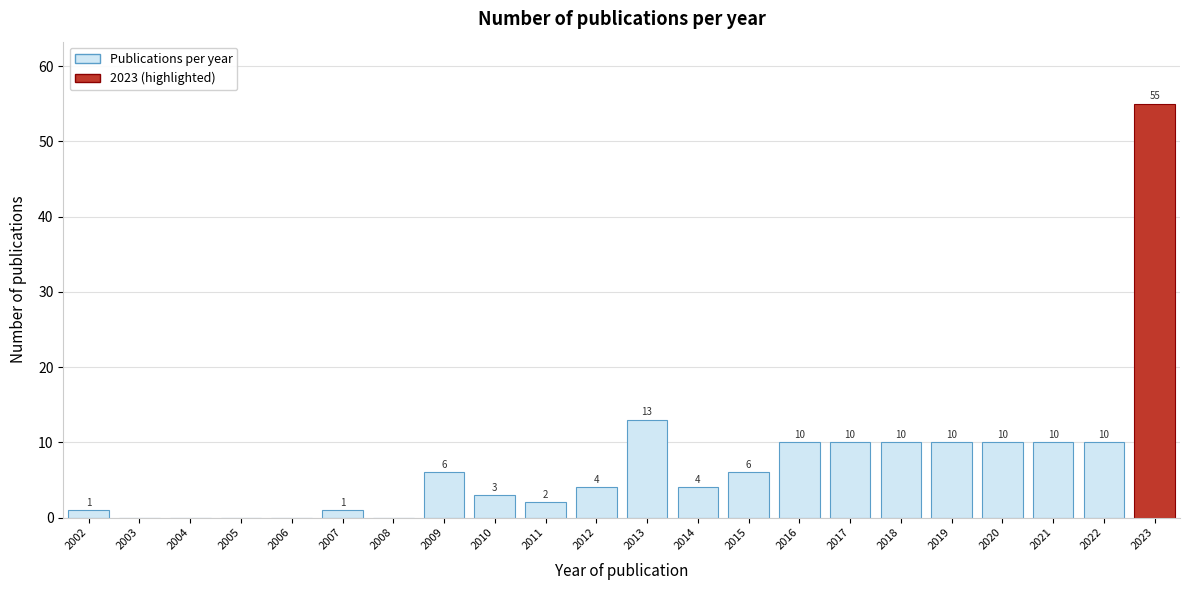

Reading right to left, transcribe all the data shown in this chart.

2023=55	2022=10	2021=10	2020=10	2019=10	2018=10	2017=10	2016=10	2015=6	2014=4	2013=13	2012=4	2011=2	2010=3	2009=6	2008=0	2007=1	2006=0	2005=0	2004=0	2003=0	2002=1